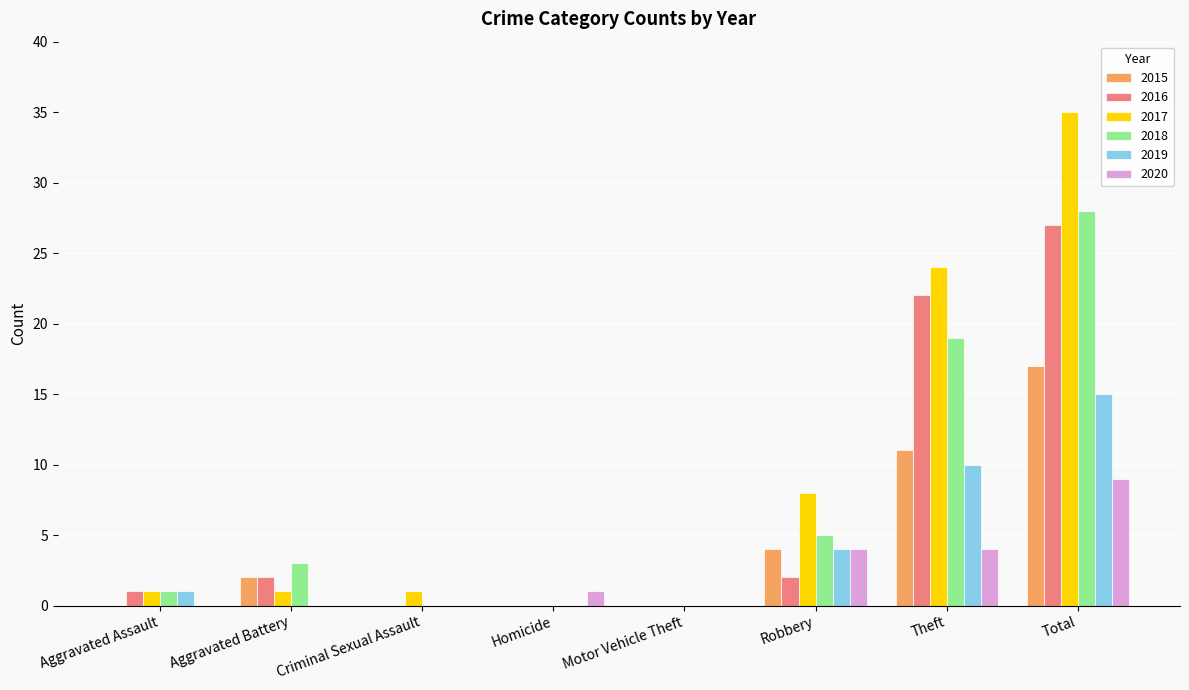

Reading left to right, what are all the values shown in this chart?

2015: 0	2	0	0	0	4	11	17
2016: 1	2	0	0	0	2	22	27
2017: 1	1	1	0	0	8	24	35
2018: 1	3	0	0	0	5	19	28
2019: 1	0	0	0	0	4	10	15
2020: 0	0	0	1	0	4	4	9